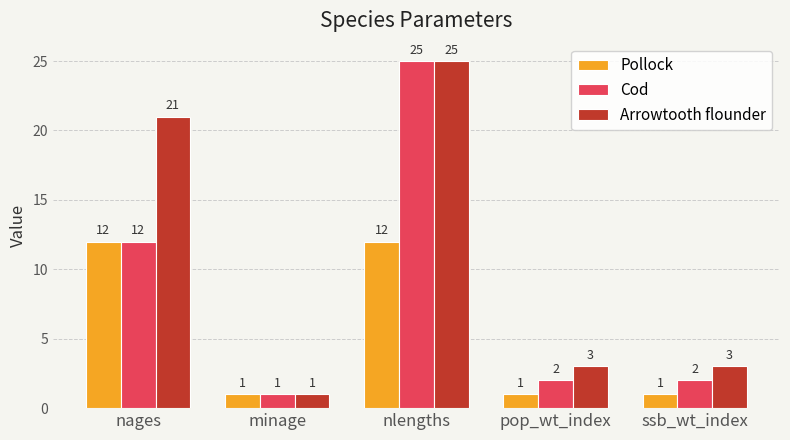

What is the smallest value displayed?

1